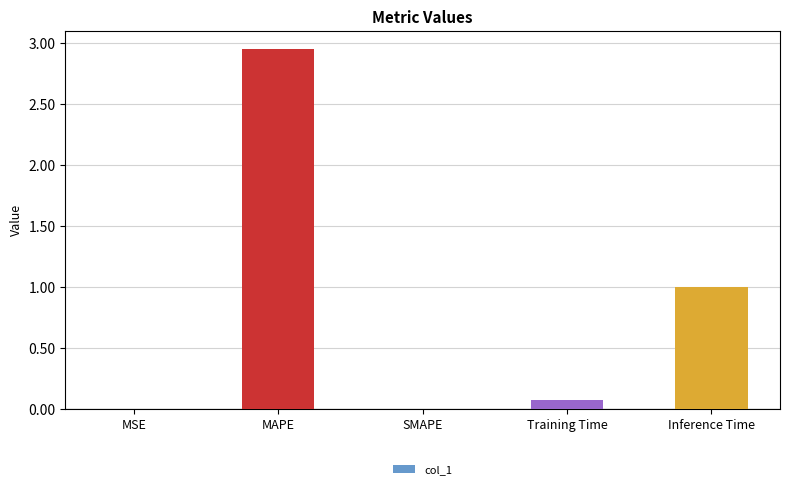

Count the number of categories in the chart.

5